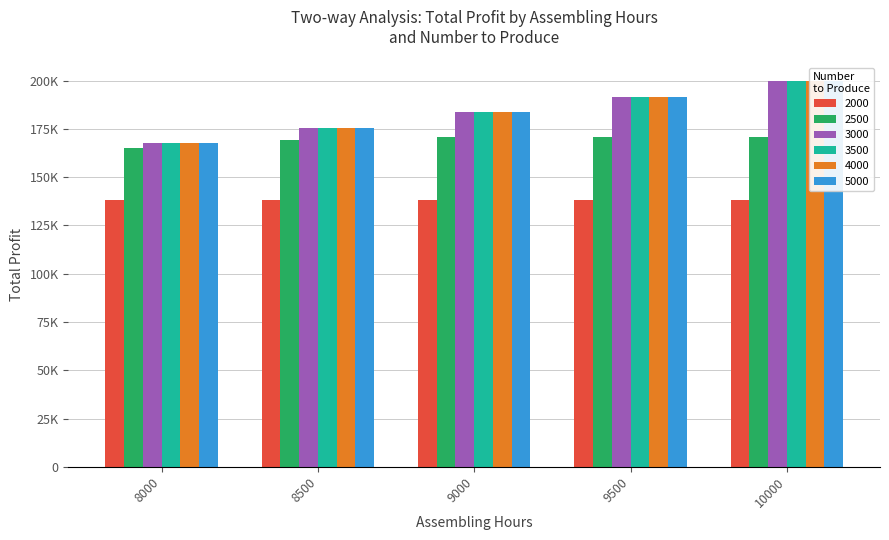

Count the 2500 values in the range 169000 to 170550.

4